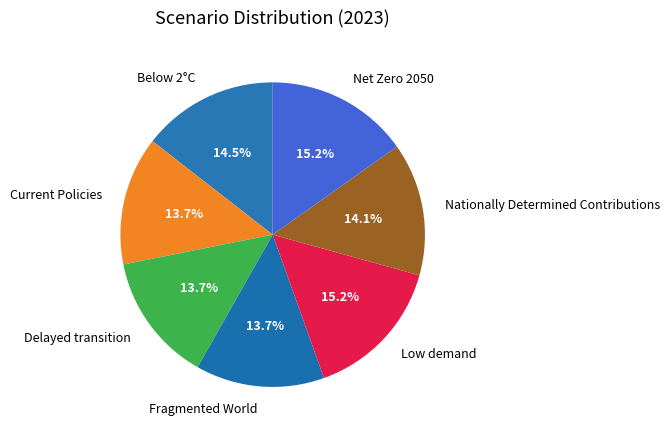

To the nearest percent, what is the average slice percentage?

14%